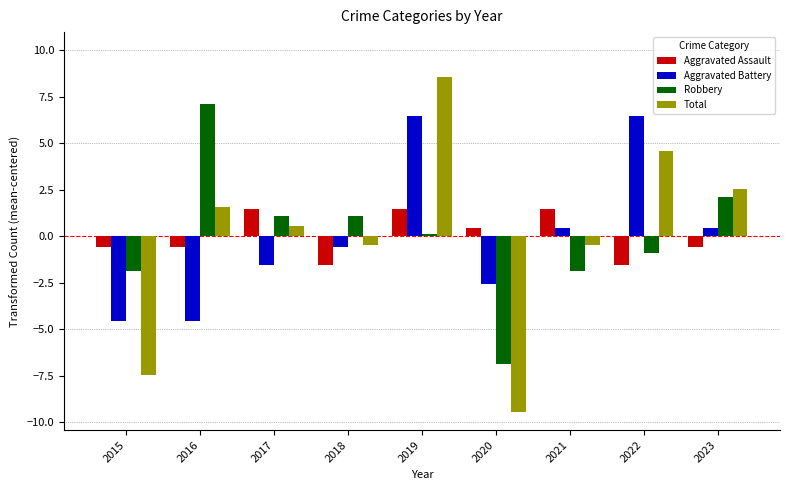

Is it true that Total equals 14.1 at 2019?

False